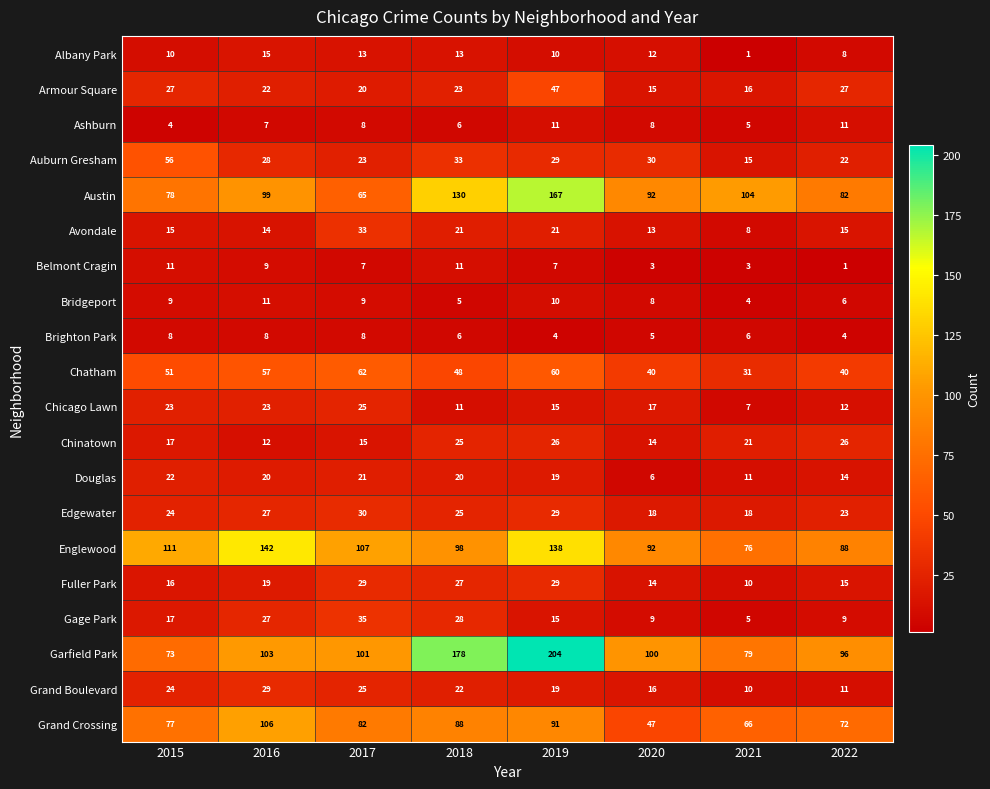

What is the maximum value for Chatham?

62